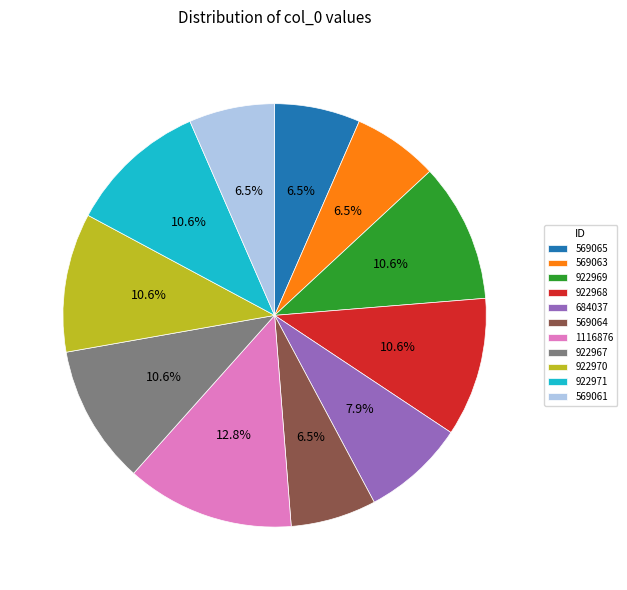

Does 922967 account for over 50% of the chart?

No